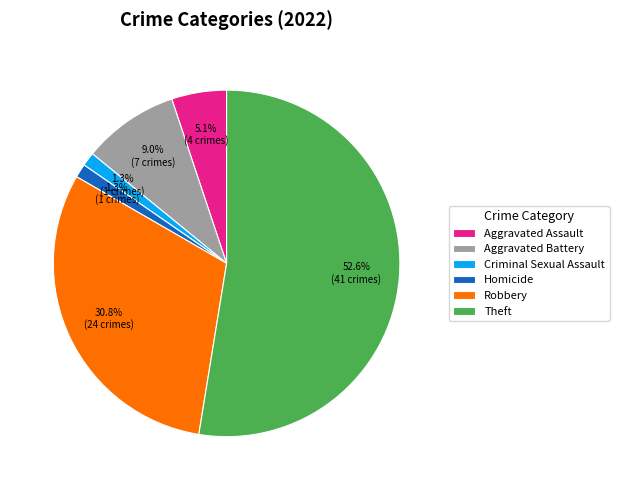

Approximately how many times larger is the value at Criminal Sexual Assault compared to Aggravated Battery?

0.1